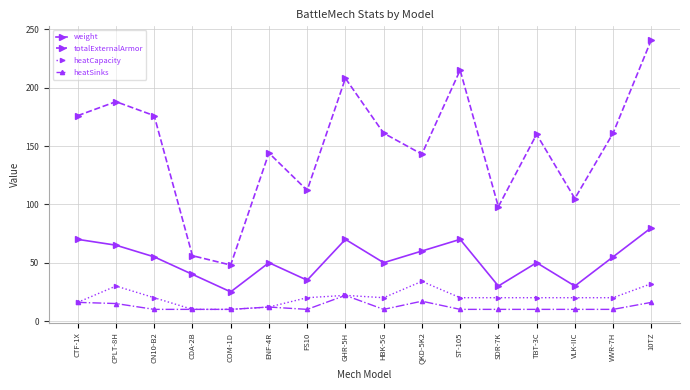

What is the lowest value of the heatSinks series?

10